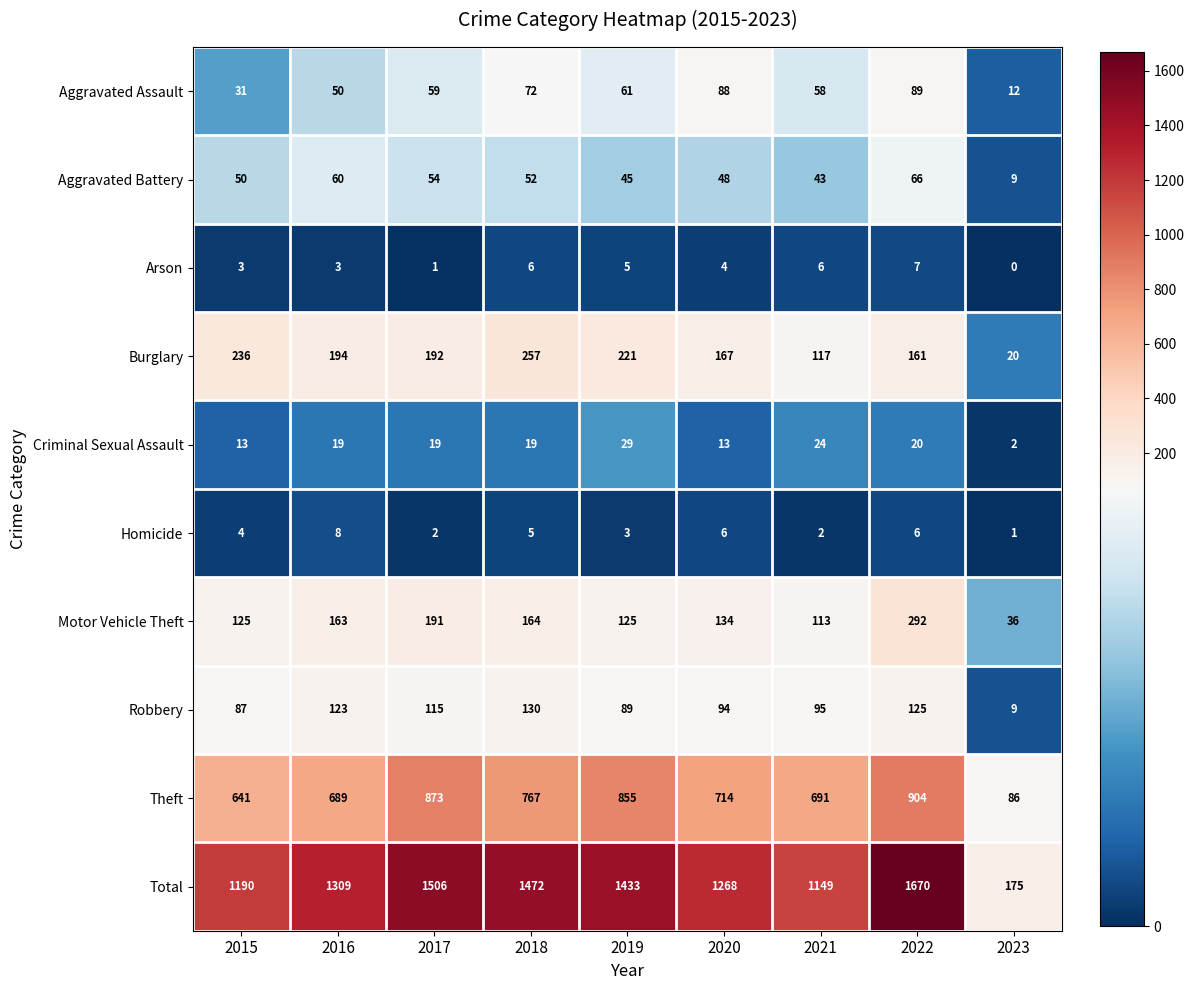

Count the number of data series in this chart.

10